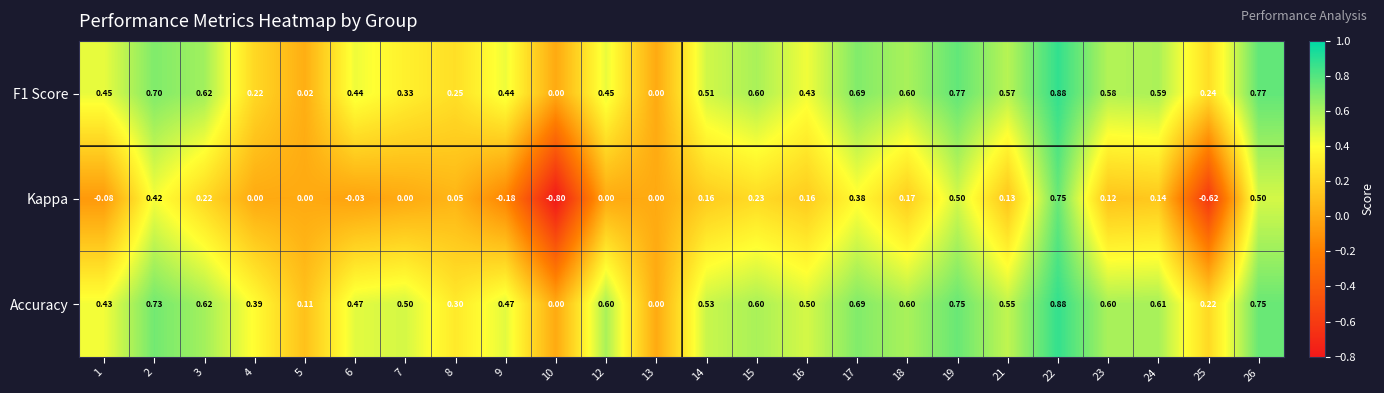

Between 15 and 22, which series saw the biggest shift?

Kappa